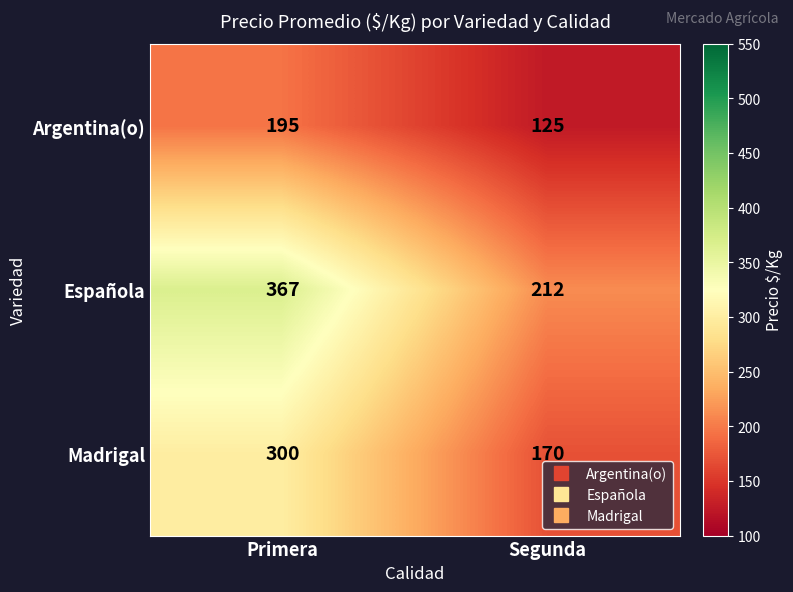

Which category has the highest value in the Madrigal series?

Primera